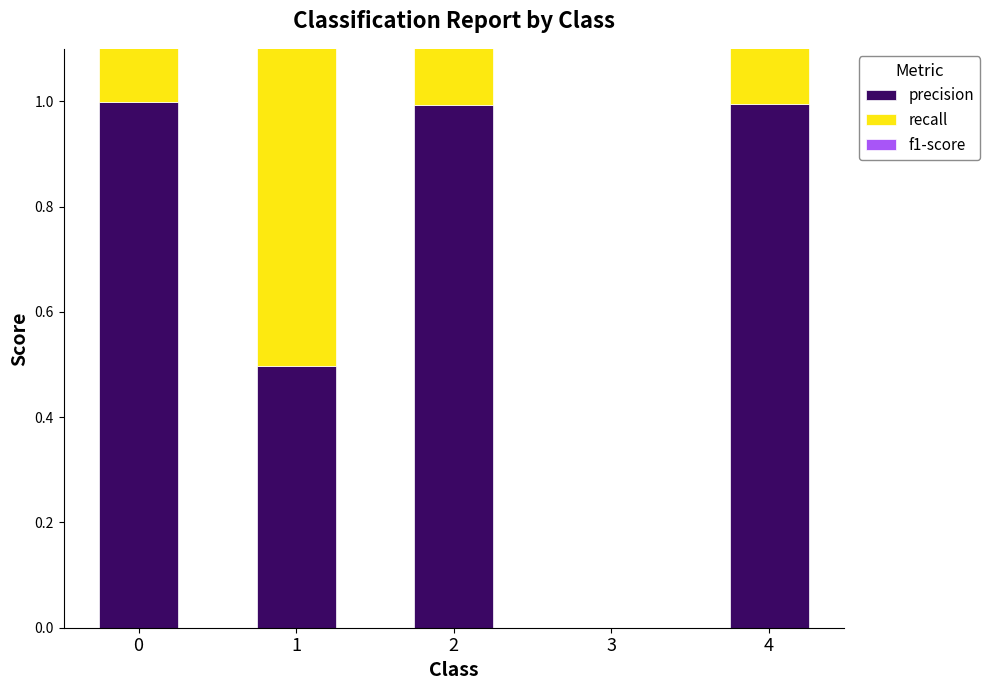

What are all the series names shown in the legend?

precision, recall, f1-score